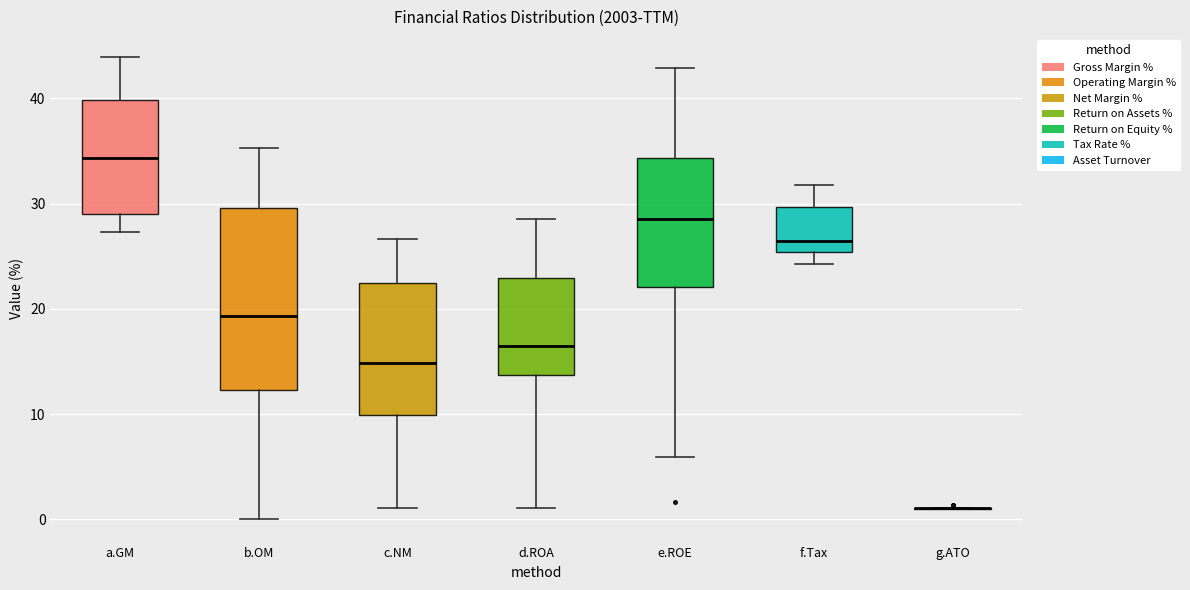

Reading left to right, transcribe this box plot: for each box, give where its median line is, the range the box spans, and where its two whiskers end, as read against the y-axis. The values are not printed on the chart, so give them approximately, as read against the axis.

a.GM: median 34, box 29 to 40, whiskers 27 to 44
b.OM: median 19, box 12 to 30, whiskers 0 to 35
c.NM: median 15, box 10 to 22, whiskers 1 to 27
d.ROA: median 16, box 14 to 23, whiskers 1 to 29
e.ROE: median 29, box 22 to 34, whiskers 6 to 43
f.Tax: median 26, box 25 to 30, whiskers 24 to 32
g.ATO: box collapsed to a line at 1, whiskers 1 to 1